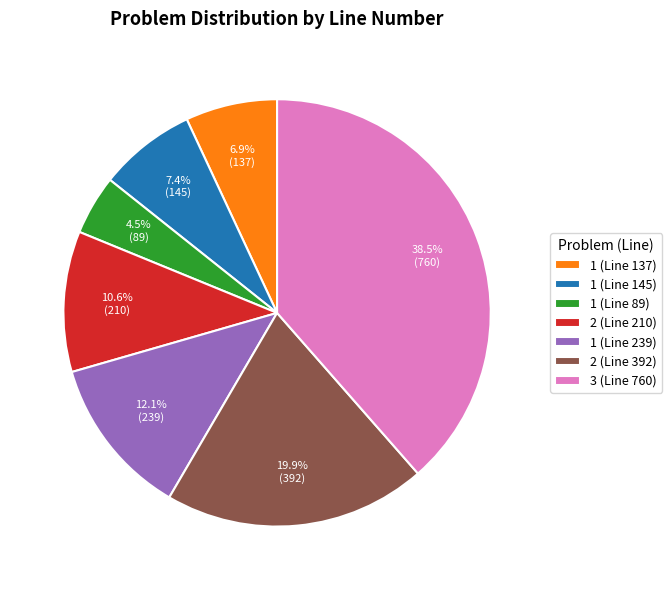

To the nearest percent, what is the average slice percentage?

14%